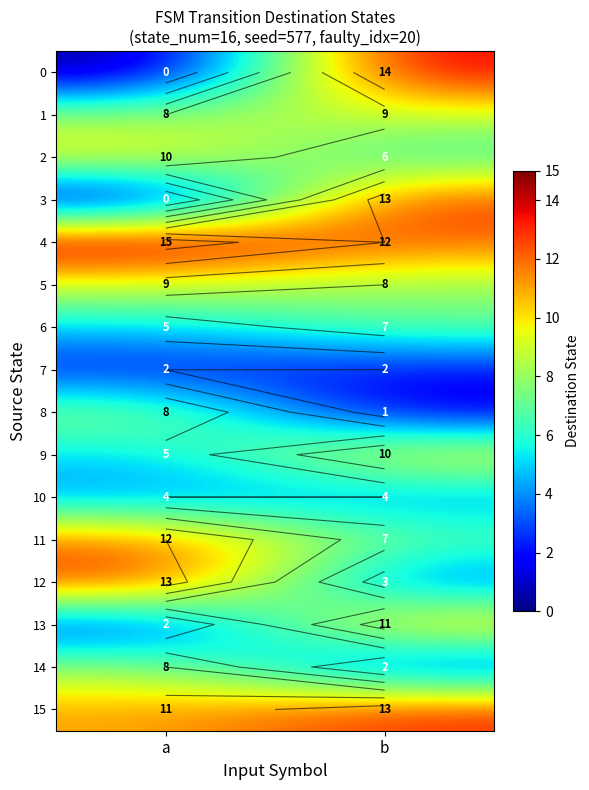

Rank the series at b from highest to lowest value.

0, 3, 15, 4, 13, 9, 1, 5, 6, 11, 2, 10, 12, 7, 14, 8